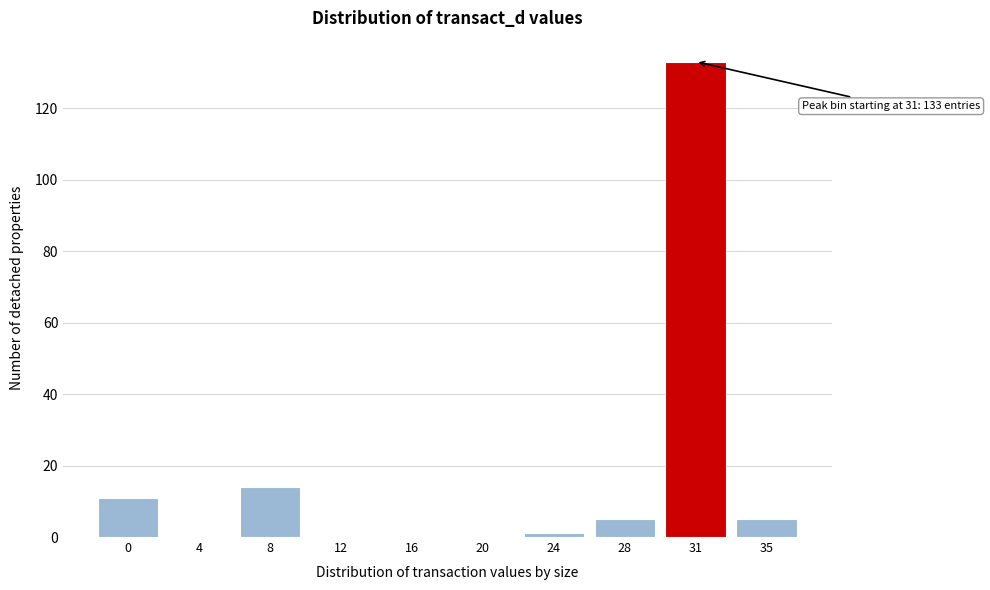

Reading left to right, list all the values displayed in this chart.

0=11	4=0	8=14	12=0	16=0	20=0	24=1	28=5	31=133	35=5